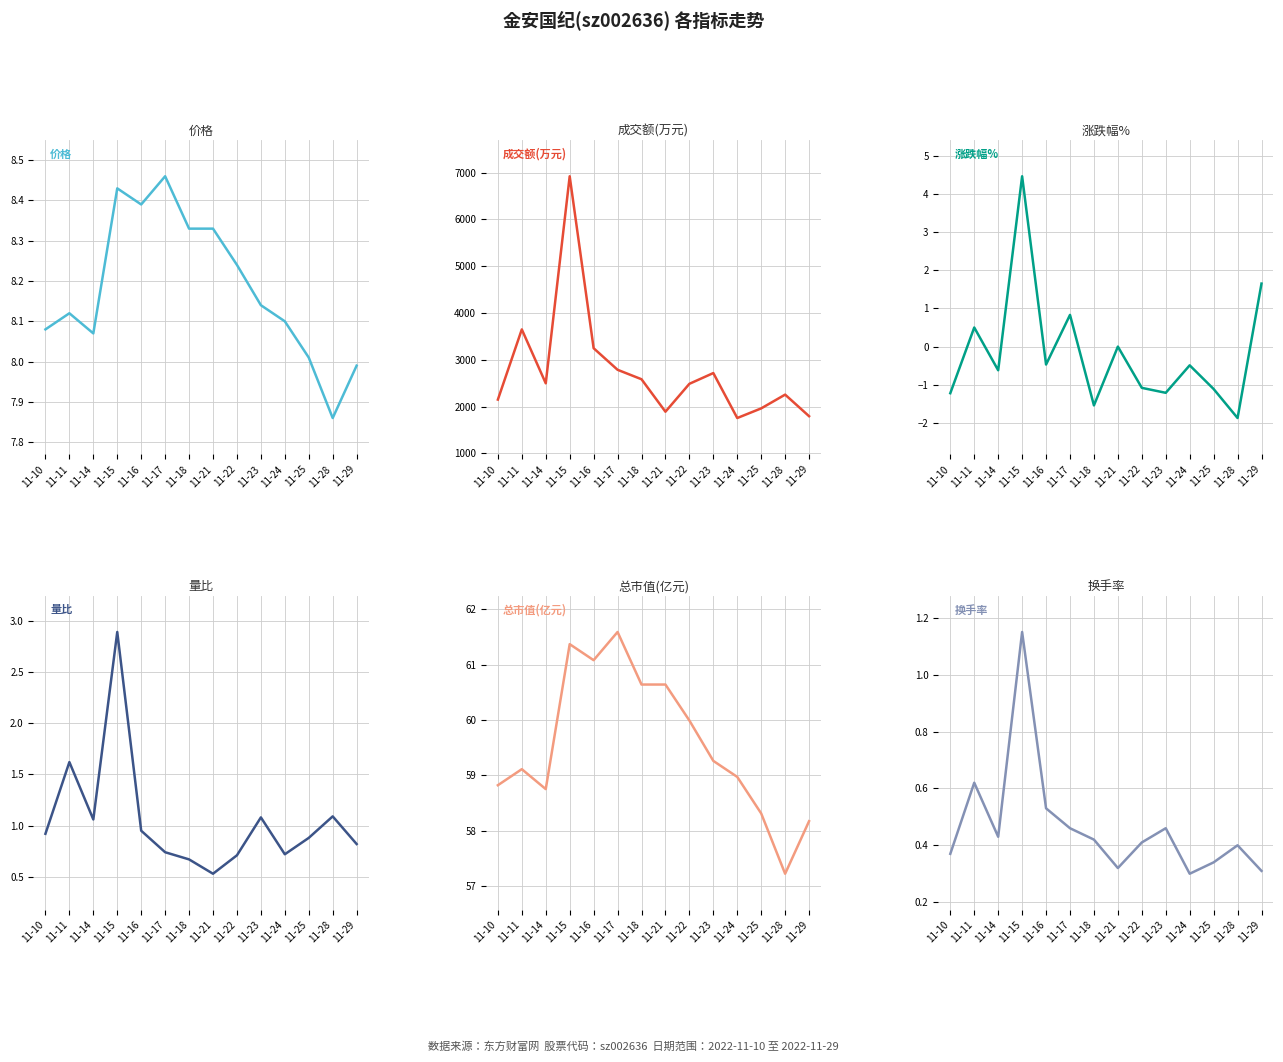

What is the value of the 量比 point at the 9th from the left?

0.7